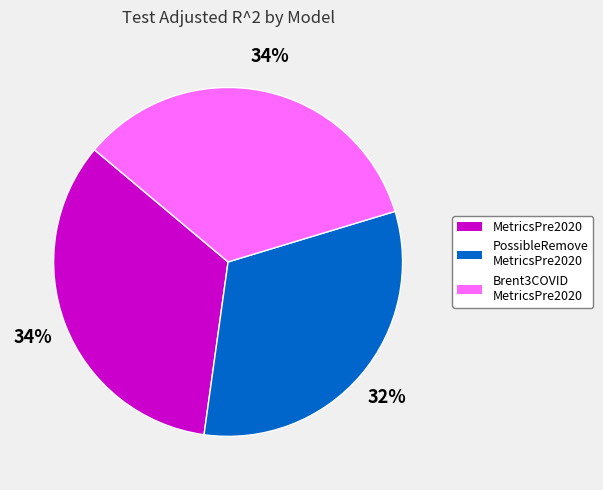

To the nearest percent, what is the difference between the largest and smallest slice percentages?

2%